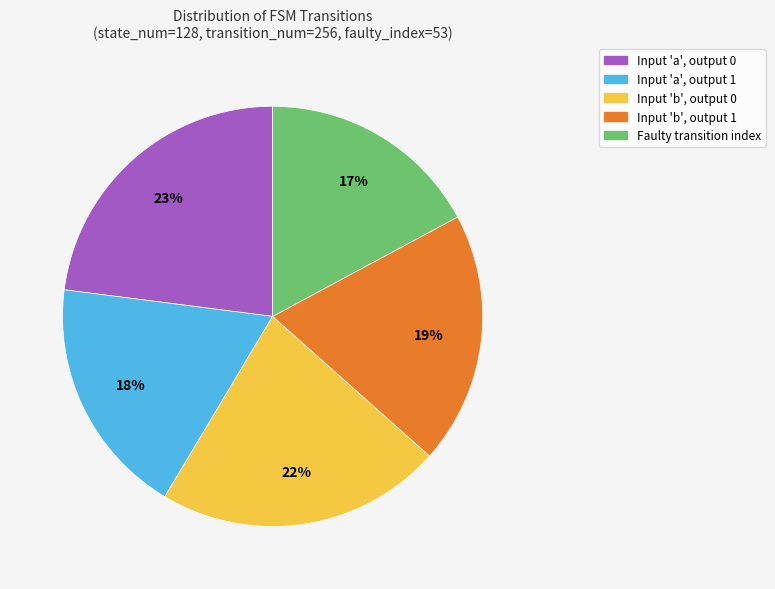

To the nearest percent, what is the difference between the largest and smallest slice percentages?

6%